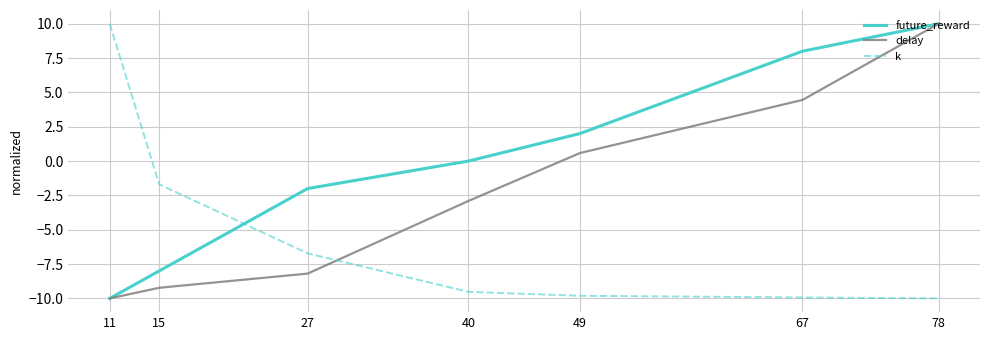

Rank the series by their average value, from lowest to highest.

k, delay, future_reward